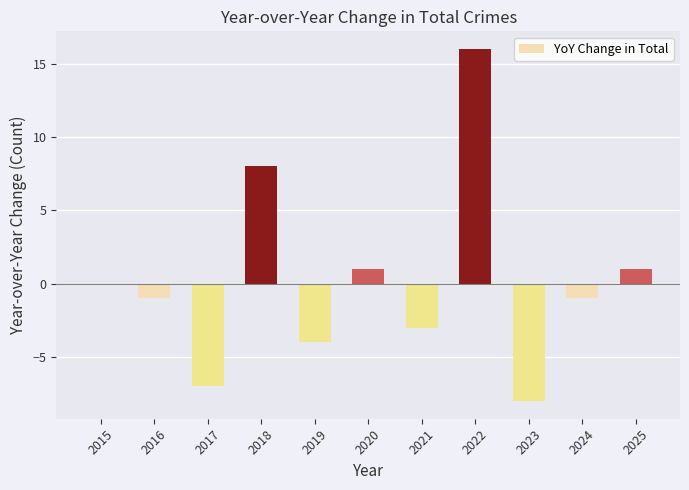

What is the change in value from 2015 to 2021?

-3